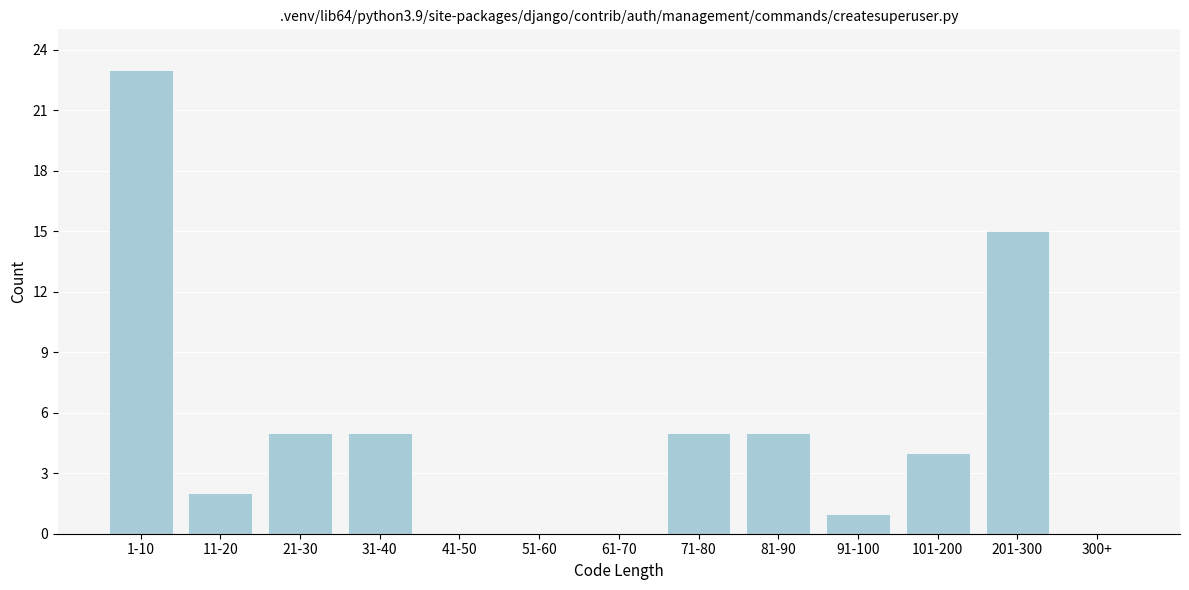

Reading left to right, what are all the values shown in this chart?

1-10=23	11-20=2	21-30=5	31-40=5	41-50=0	51-60=0	61-70=0	71-80=5	81-90=5	91-100=1	101-200=4	201-300=15	300+=0